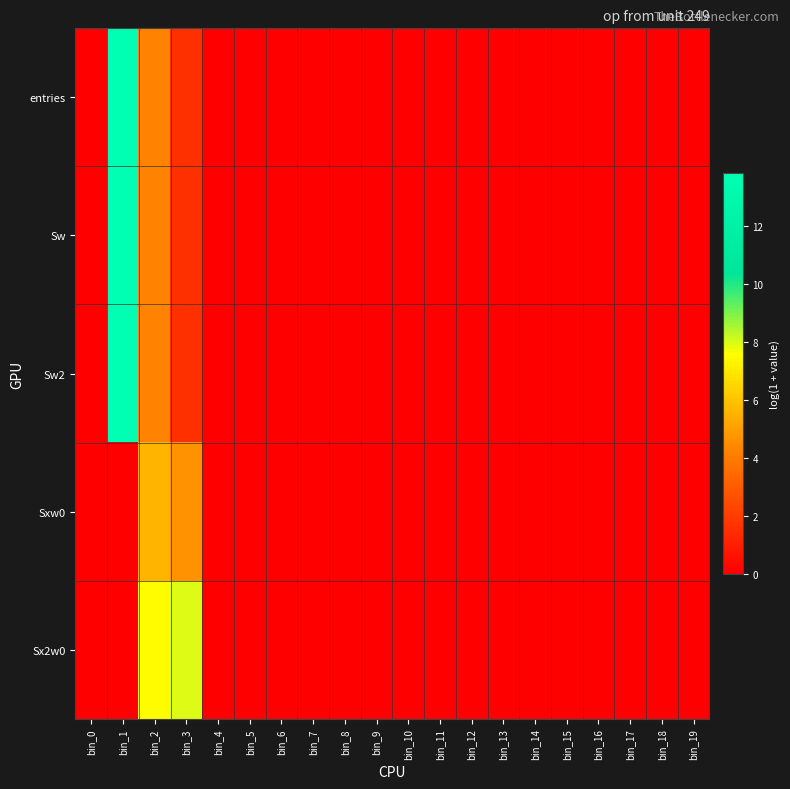

Reading left to right, what are all the values shown in this chart?

entries: bin_0=0.0	bin_1=13.8	bin_2=4.2	bin_3=1.6	bin_4=0.0	bin_5=0.0	bin_6=0.0	bin_7=0.0	bin_8=0.0	bin_9=0.0	bin_10=0.0	bin_11=0.0	bin_12=0.0	bin_13=0.0	bin_14=0.0	bin_15=0.0	bin_16=0.0	bin_17=0.0	bin_18=0.0	bin_19=0.0
Sw: bin_0=0.0	bin_1=13.8	bin_2=4.2	bin_3=1.6	bin_4=0.0	bin_5=0.0	bin_6=0.0	bin_7=0.0	bin_8=0.0	bin_9=0.0	bin_10=0.0	bin_11=0.0	bin_12=0.0	bin_13=0.0	bin_14=0.0	bin_15=0.0	bin_16=0.0	bin_17=0.0	bin_18=0.0	bin_19=0.0
Sw2: bin_0=0.0	bin_1=13.8	bin_2=4.2	bin_3=1.6	bin_4=0.0	bin_5=0.0	bin_6=0.0	bin_7=0.0	bin_8=0.0	bin_9=0.0	bin_10=0.0	bin_11=0.0	bin_12=0.0	bin_13=0.0	bin_14=0.0	bin_15=0.0	bin_16=0.0	bin_17=0.0	bin_18=0.0	bin_19=0.0
Sxw0: bin_0=0.0	bin_1=0.0	bin_2=5.6	bin_3=4.7	bin_4=0.0	bin_5=0.0	bin_6=0.0	bin_7=0.0	bin_8=0.0	bin_9=0.0	bin_10=0.0	bin_11=0.0	bin_12=0.0	bin_13=0.0	bin_14=0.0	bin_15=0.0	bin_16=0.0	bin_17=0.0	bin_18=0.0	bin_19=0.0
Sx2w0: bin_0=0.0	bin_1=0.0	bin_2=7.5	bin_3=8.0	bin_4=0.0	bin_5=0.0	bin_6=0.0	bin_7=0.0	bin_8=0.0	bin_9=0.0	bin_10=0.0	bin_11=0.0	bin_12=0.0	bin_13=0.0	bin_14=0.0	bin_15=0.0	bin_16=0.0	bin_17=0.0	bin_18=0.0	bin_19=0.0